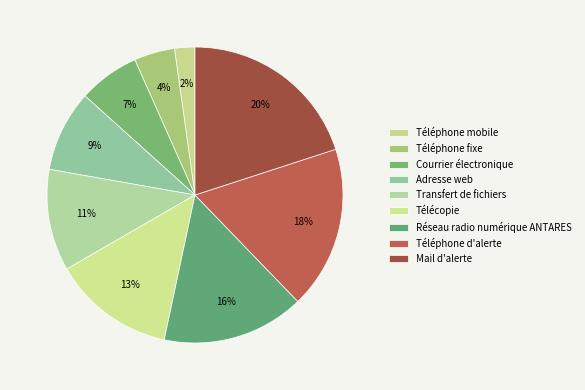

What percentage is the Télécopie slice, to the nearest percent?

13%